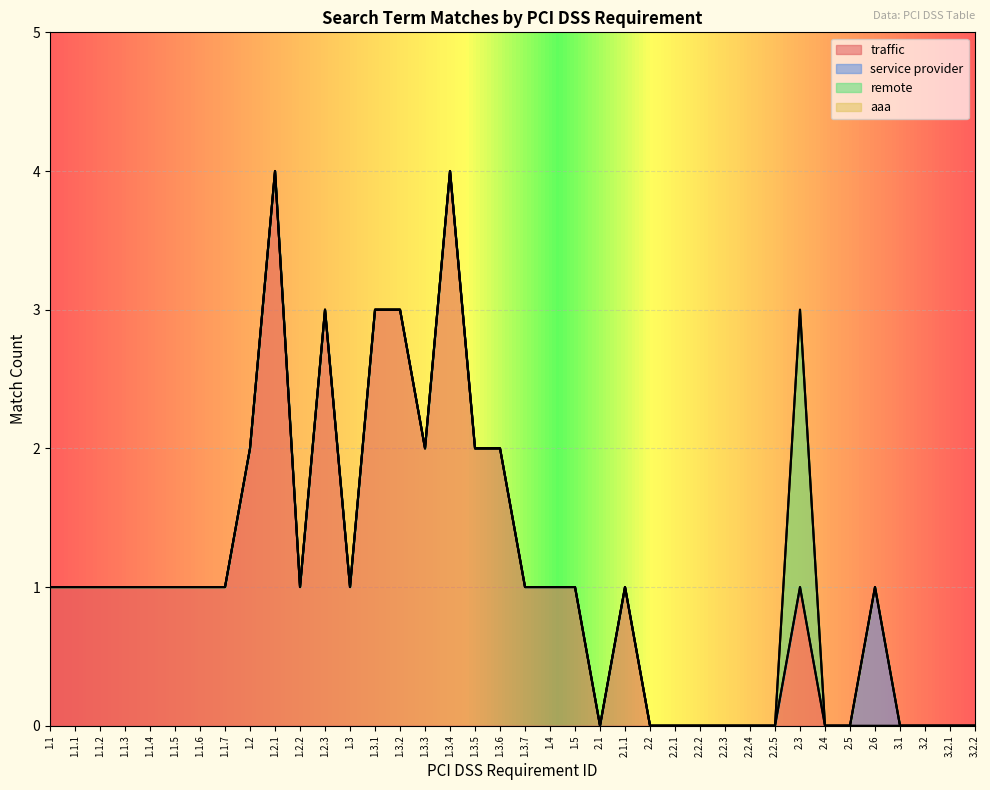

Is it true that aaa equals 0 at 1.1.1?

True